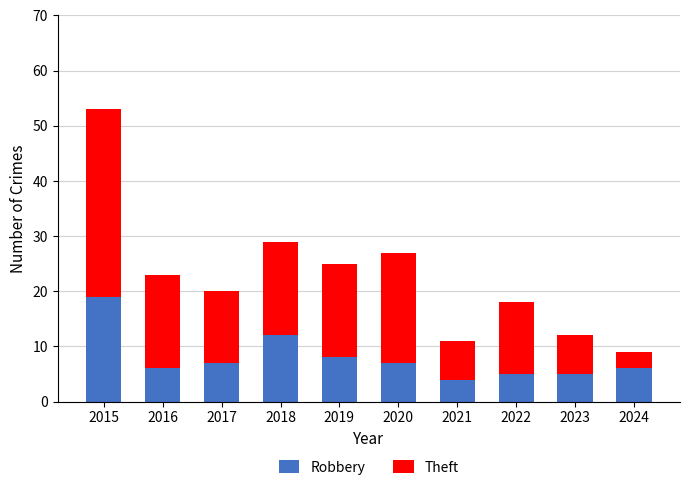

How many series are shown in this chart?

2